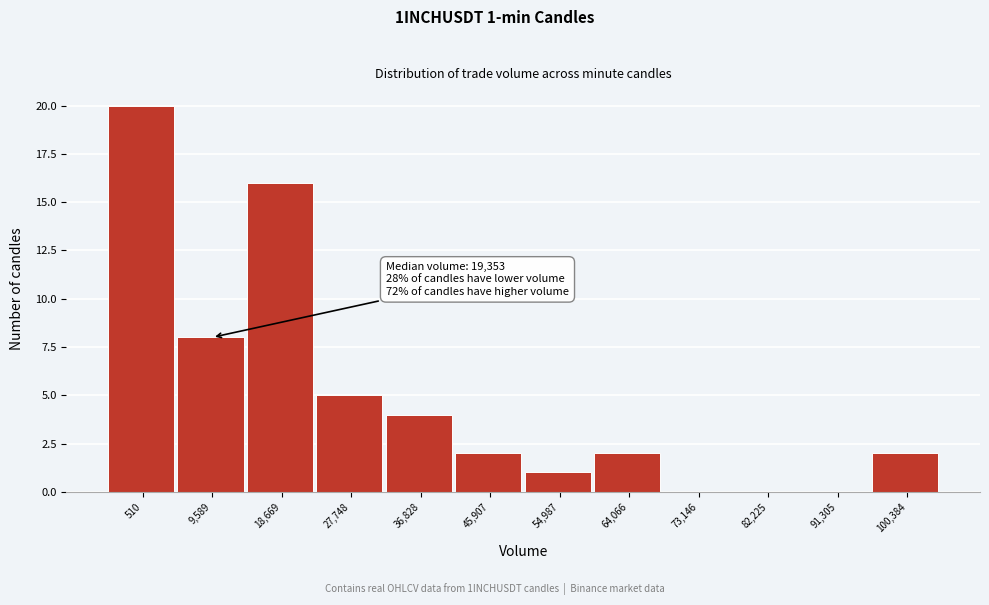

Reading left to right, extract all data points from this chart.

510=20	9,589=8	18,669=16	27,748=5	36,828=4	45,907=2	54,987=1	64,066=2	73,146=0	82,225=0	91,305=0	100,384=2